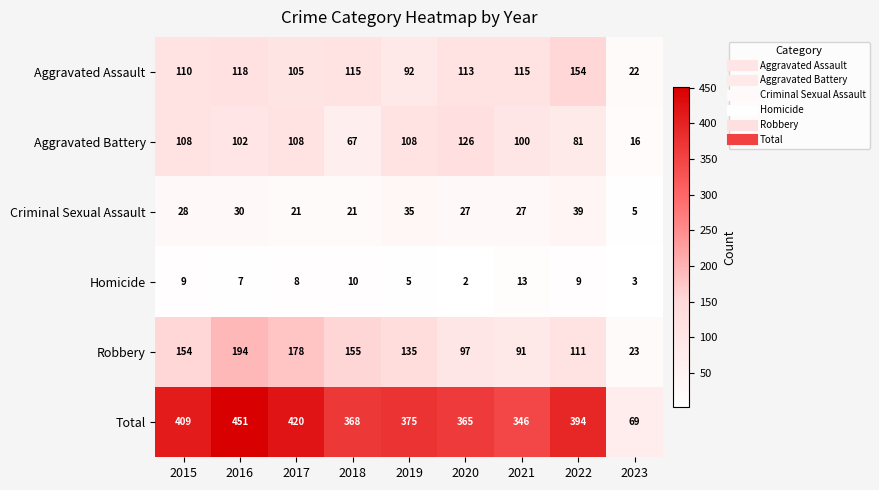

Which series changed the most between 2015 and 2023?

Total